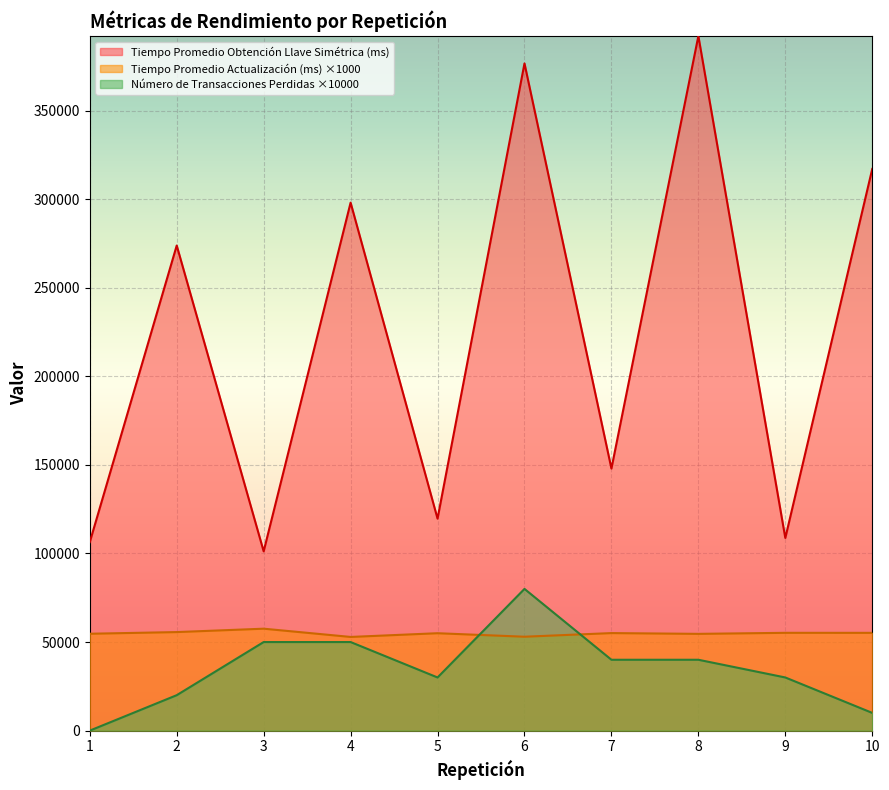

At which category is the sum across all series the highest?

6